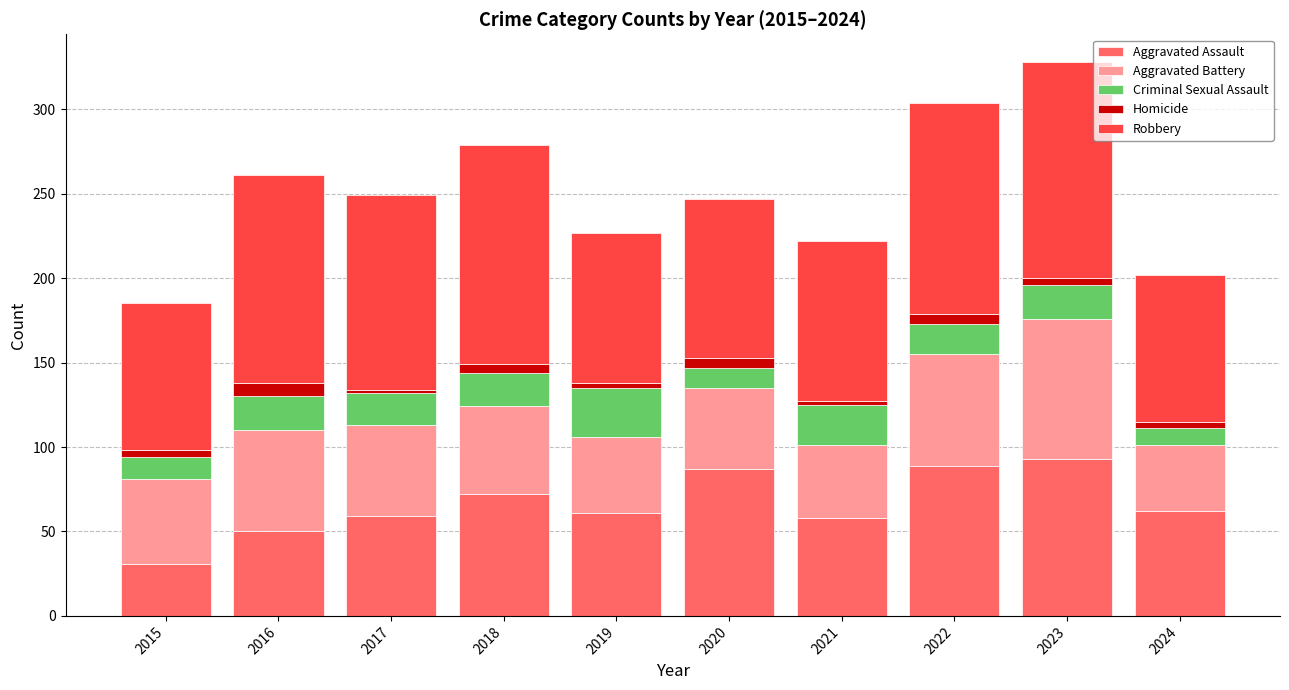

Does the chart contain any negative values?

No